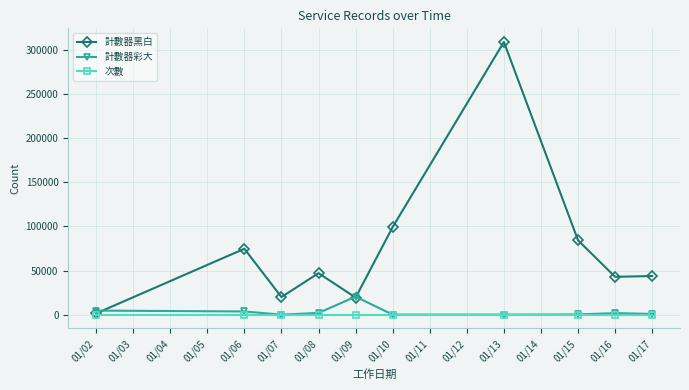

What is the greatest value displayed?

308663